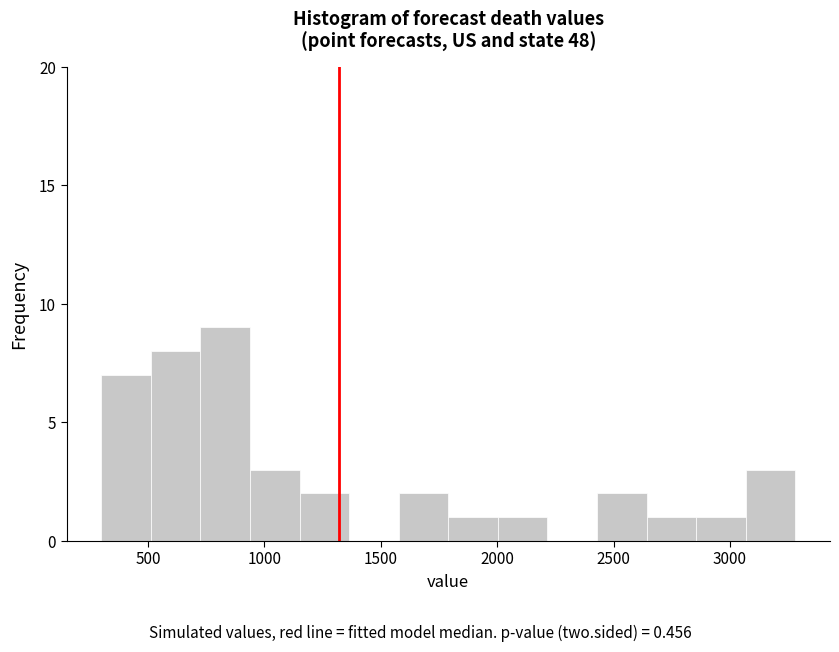

Which range on the x-axis has the tallest bar?

750 to 950